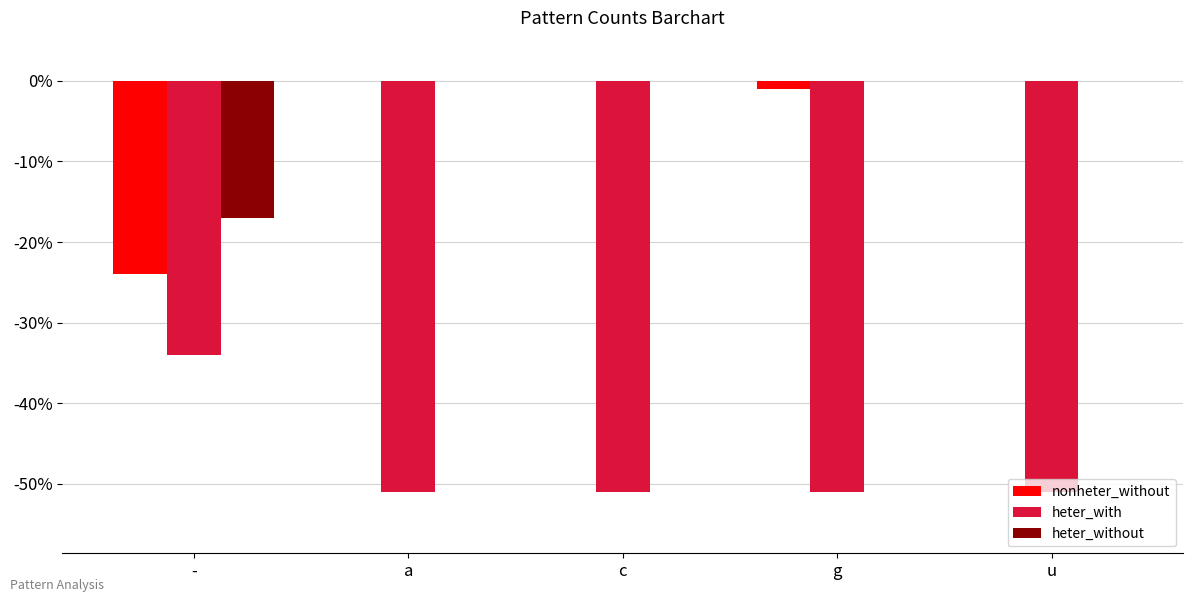

Is the value of heter_with at - greater than the value of nonheter_without at a?

No